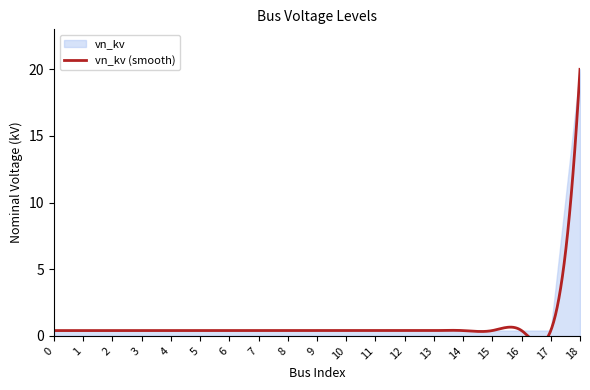

Which has a higher value, 9 or 2?

9